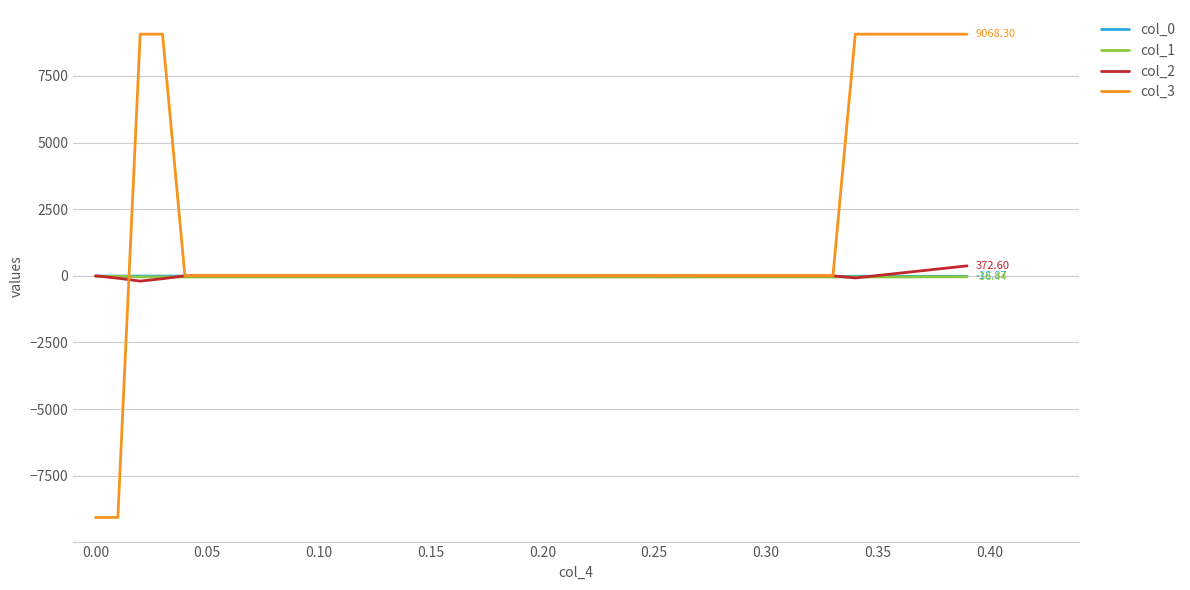

What are all the series names shown in the legend?

col_0, col_1, col_2, col_3